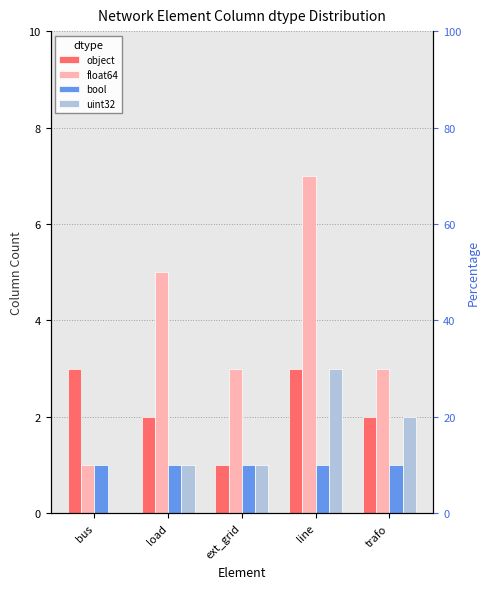

Is the value of float64 at trafo greater than the value of uint32 at trafo?

Yes